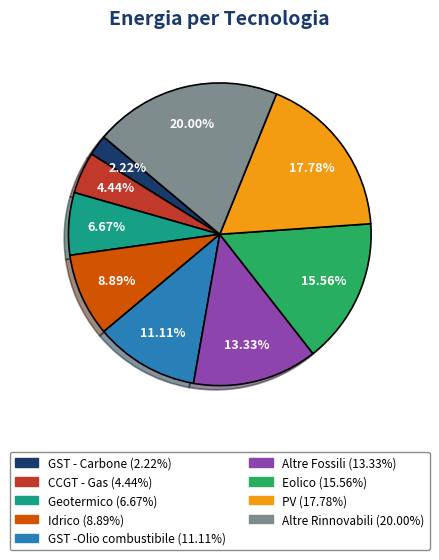

Count the number of slices in the pie.

9